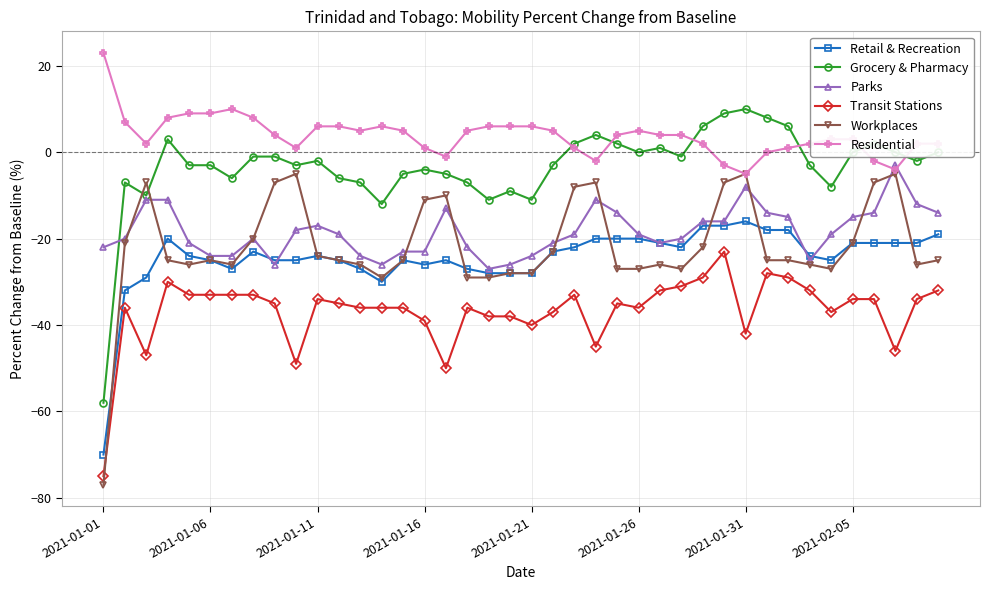

How many lines are shown in the chart?

6